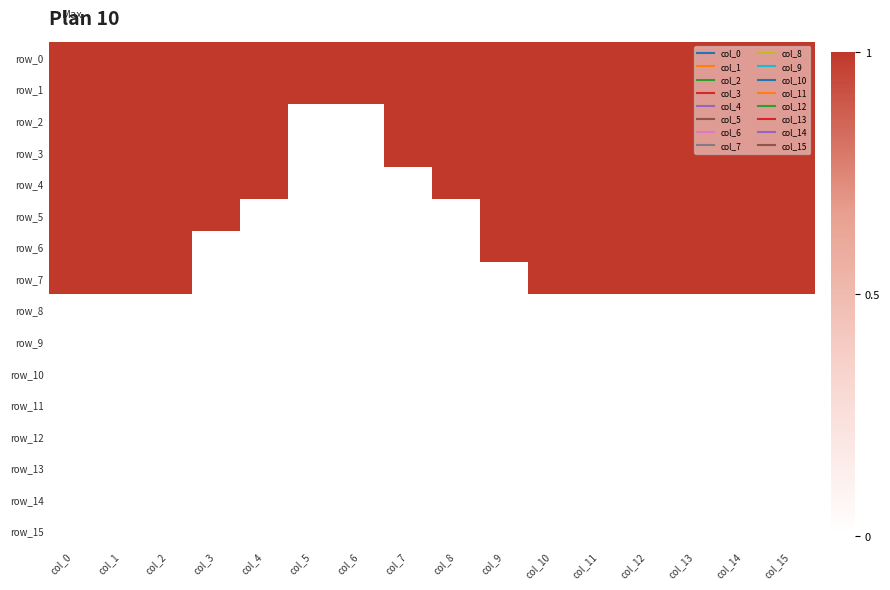

List the series in order of their peak value, highest first.

row_0, row_1, row_2, row_3, row_4, row_5, row_6, row_7, row_8, row_9, row_10, row_11, row_12, row_13, row_14, row_15